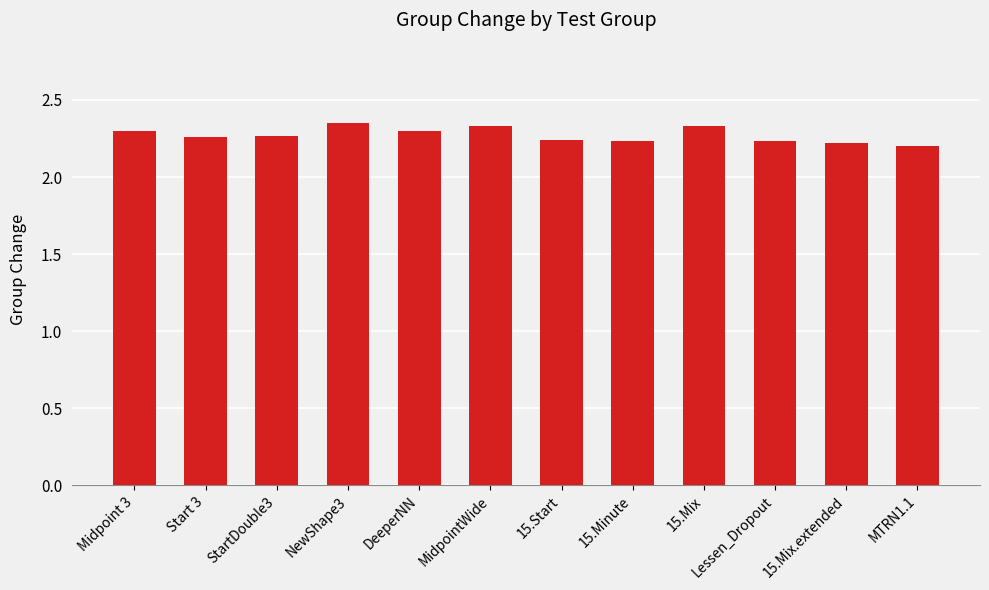

What position from the left is MTRN1.1?

12